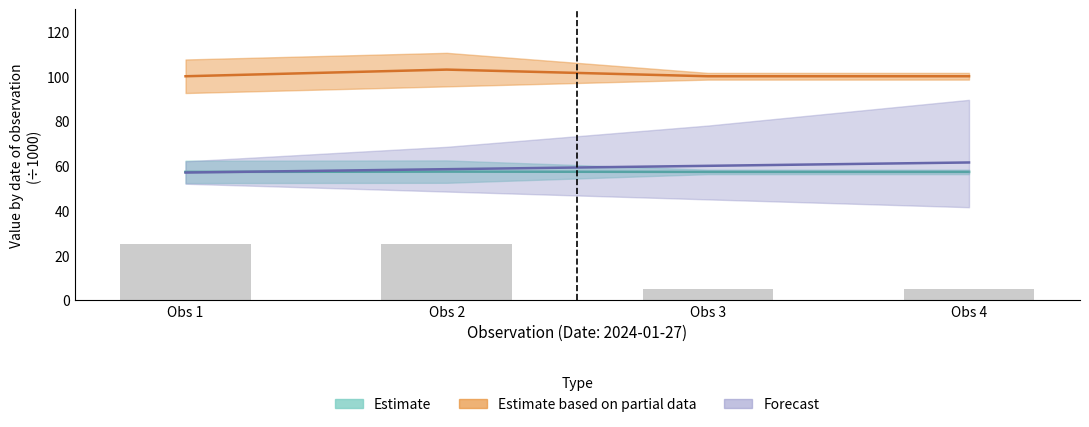

List the labels in order of value, largest first.

Obs 1, Obs 2, Obs 3, Obs 4